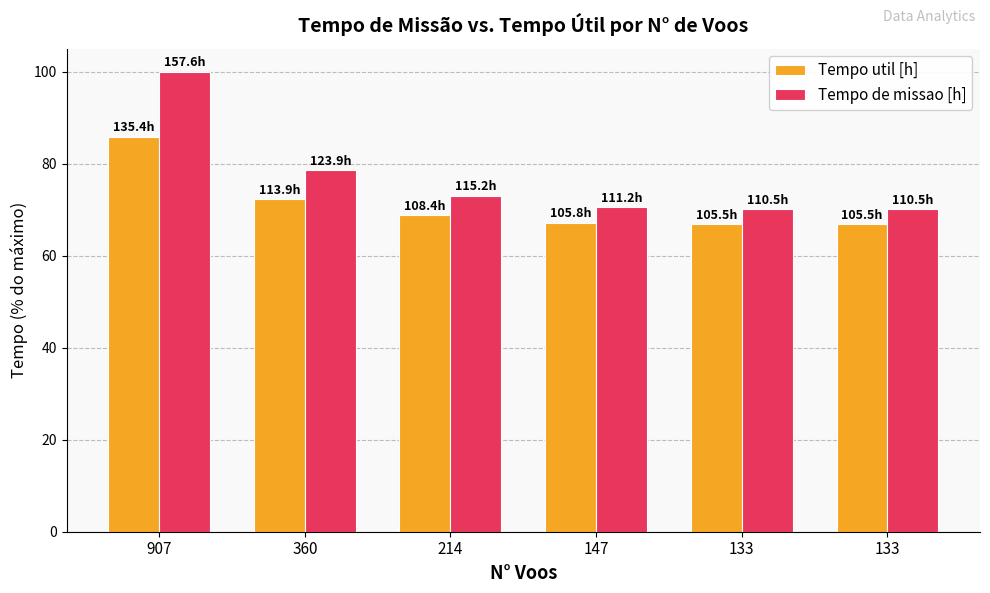

Rank the categories by Tempo util [h] value from lowest to highest.

133, 133, 147, 214, 360, 907